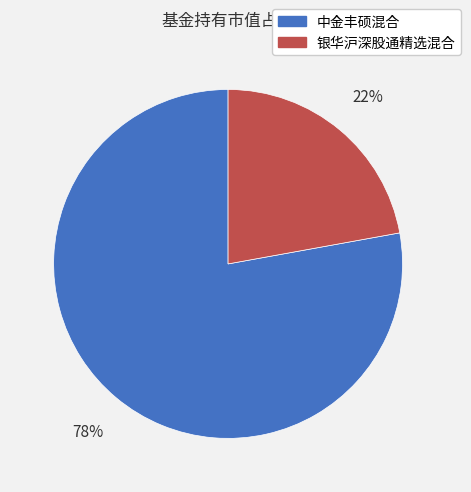

To the nearest percent, what portion does 银华沪深股通精选混合 represent?

22%